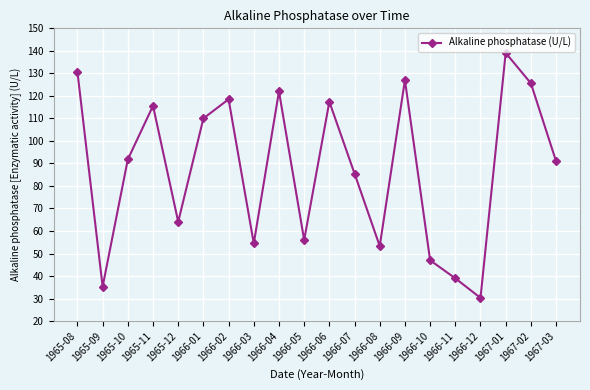

Reading left to right, extract all data points from this chart.

1965-08=130.6	1965-09=35.3	1965-10=91.8	1965-11=115.6	1965-12=64.1	1966-01=110.0	1966-02=118.5	1966-03=54.5	1966-04=122.0	1966-05=56.0	1966-06=117.4	1966-07=85.5	1966-08=53.3	1966-09=127.0	1966-10=47.0	1966-11=39.0	1966-12=30.3	1967-01=139.1	1967-02=125.6	1967-03=91.0